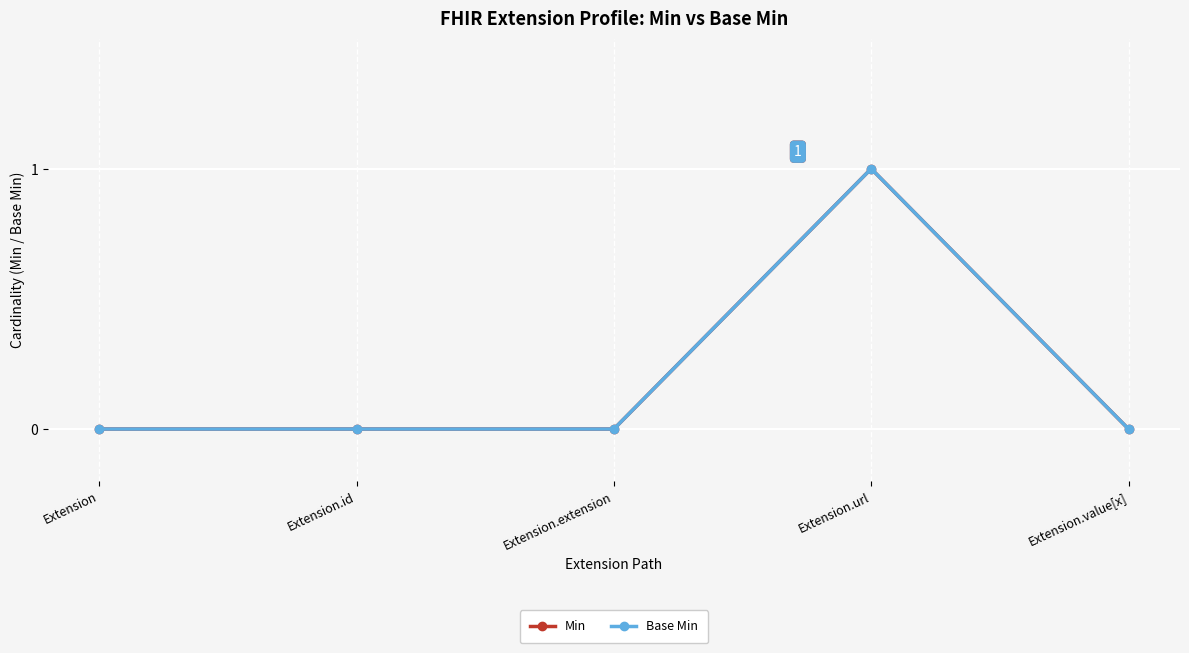

What is the difference between the Base Min values at Extension and Extension.url?

1